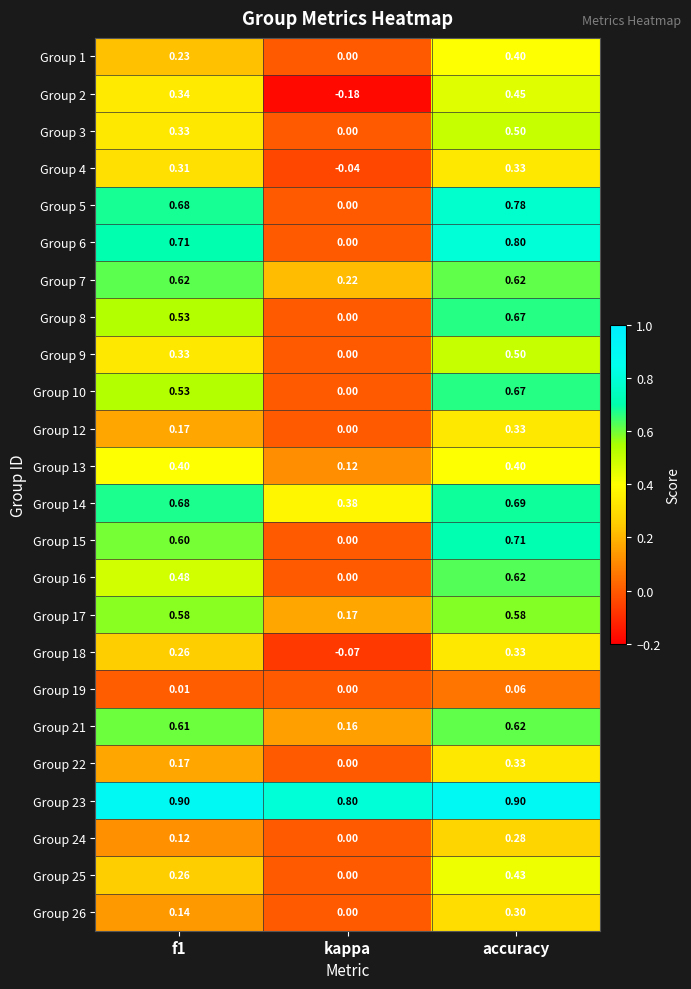

At which category does the chart reach its minimum across all series?

kappa